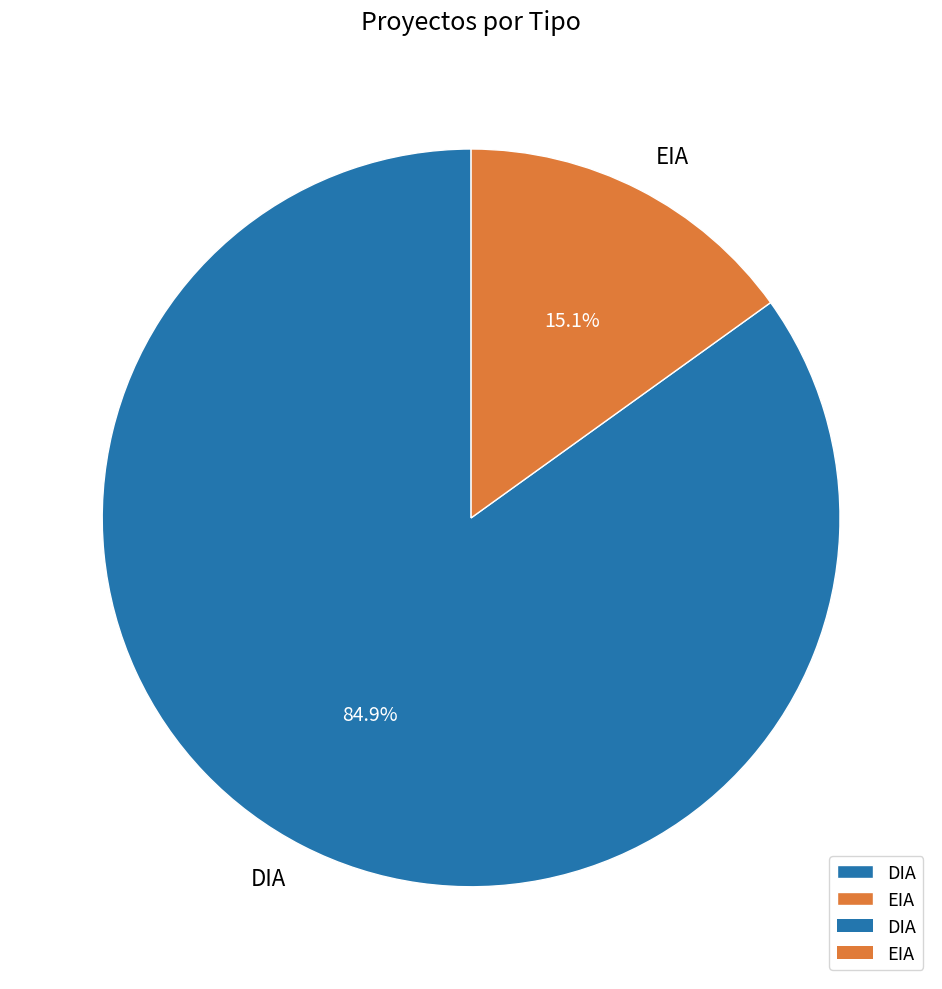

Which category has the biggest portion of the pie?

DIA